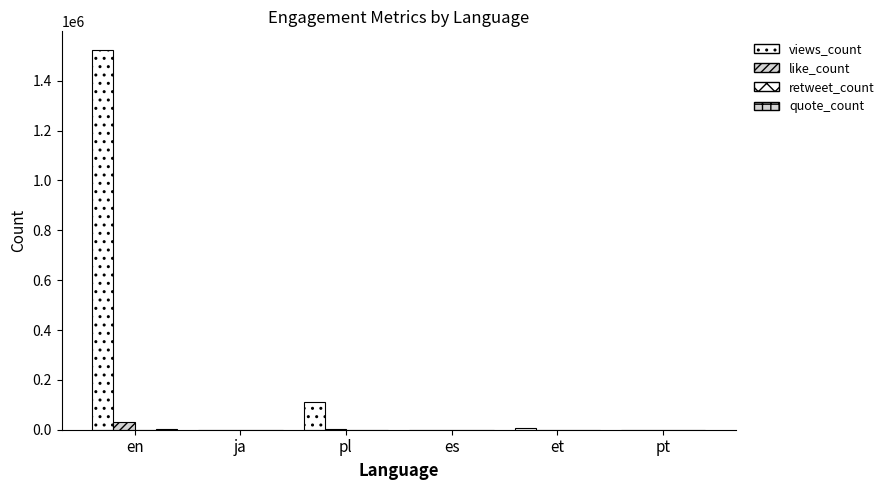

True or false: retweet_count has a value of 1 at ja.

True